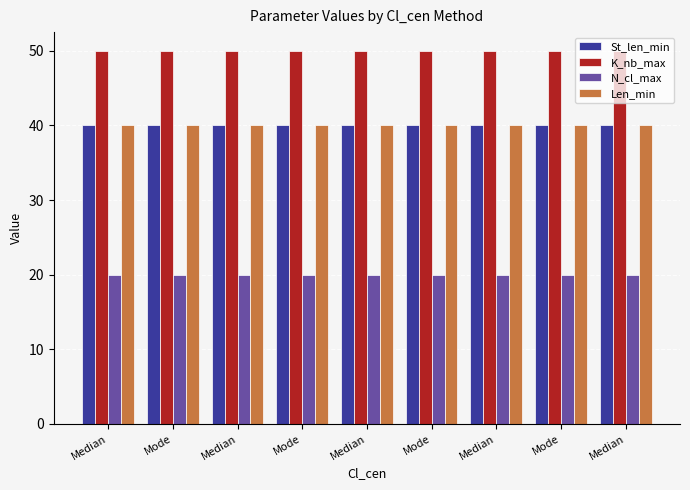

Where is K_nb_max nearest to the value 50?

Median